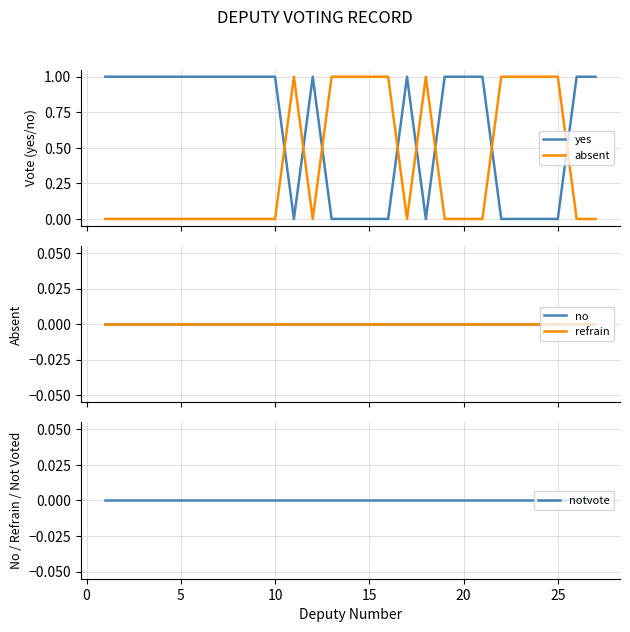

The absent series shows 0 at 20. True or false?

True